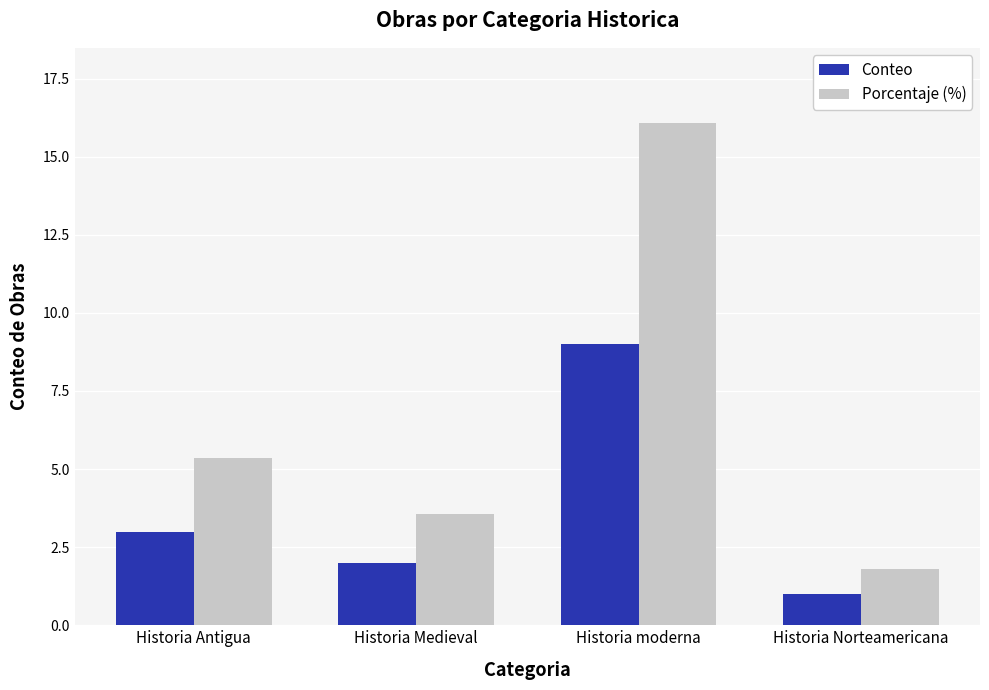

How many series are shown in this chart?

2